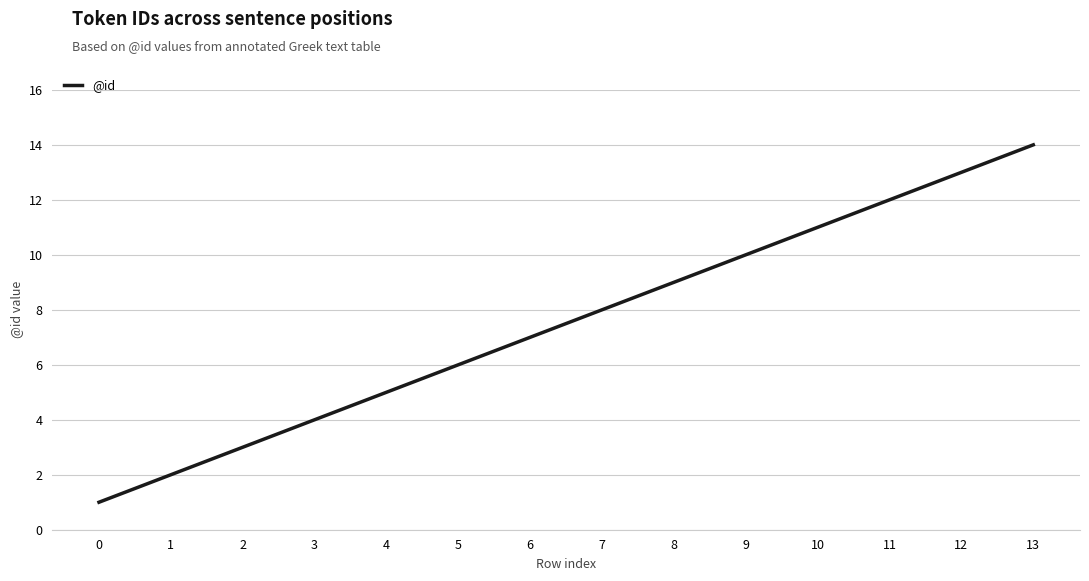

Does the chart have visible grid lines?

Yes